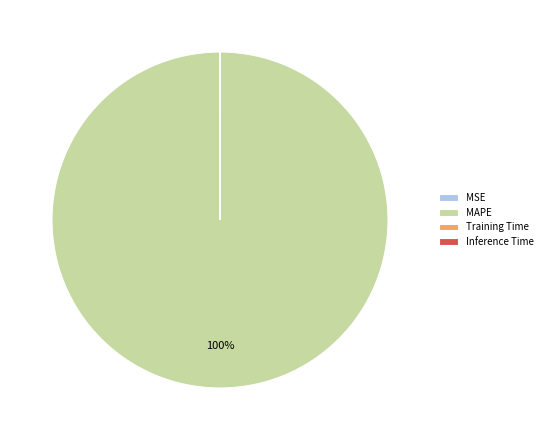

Which category has the biggest portion of the pie?

MAPE